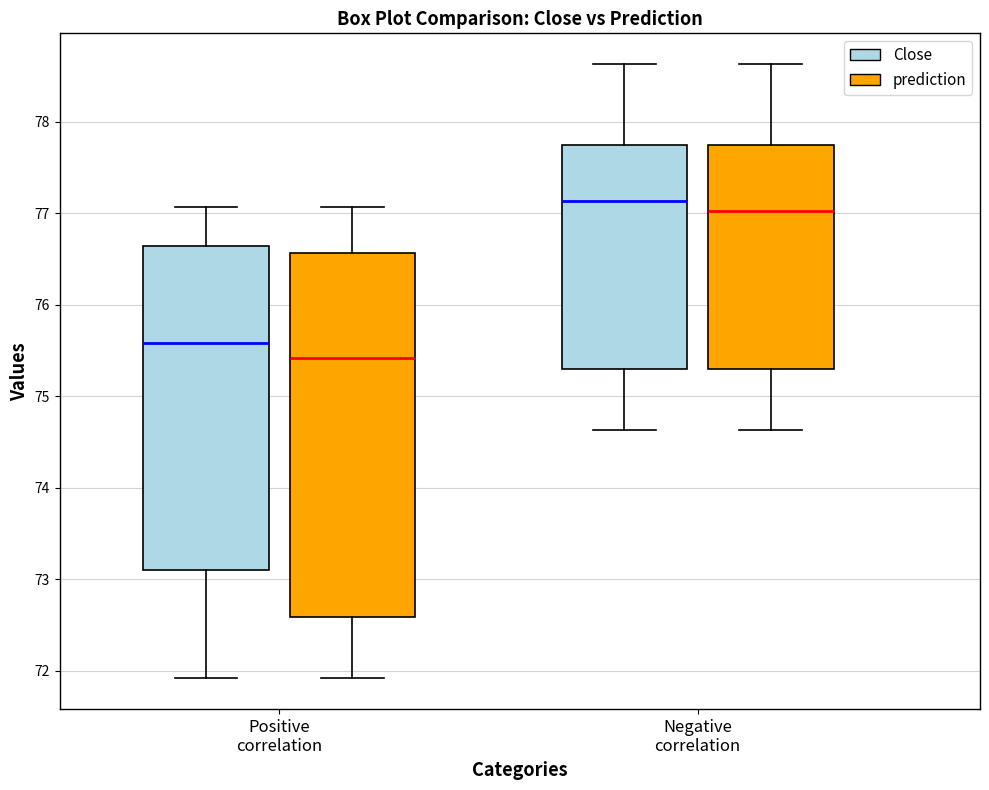

Where is the lower edge of the box for Negative correlation (Close) on the y-axis? The values are not printed on the chart, so give them approximately, as read against the axis.

75.3